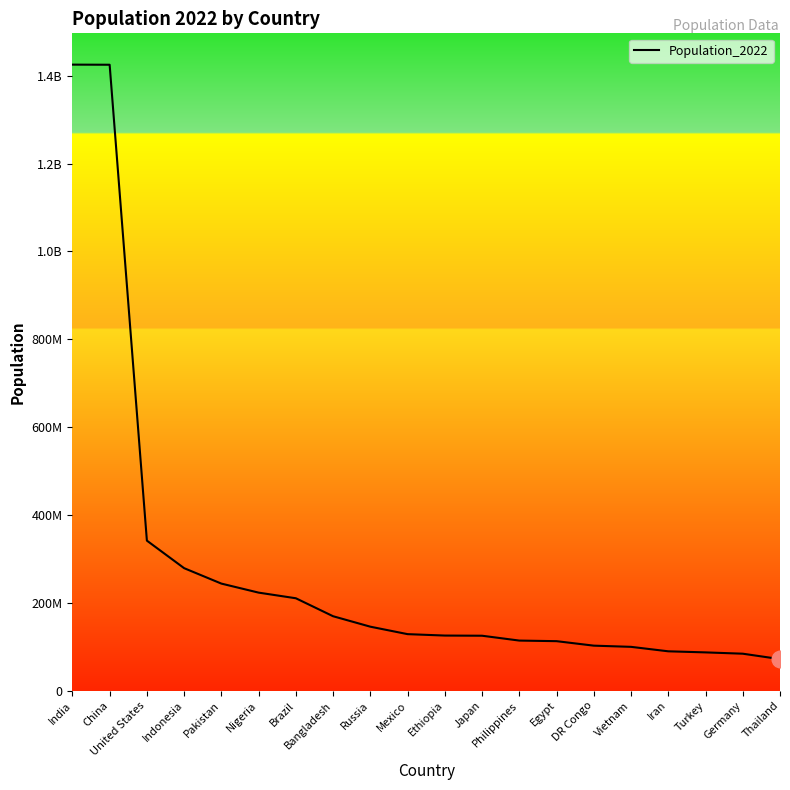

Does the chart have visible grid lines?

No